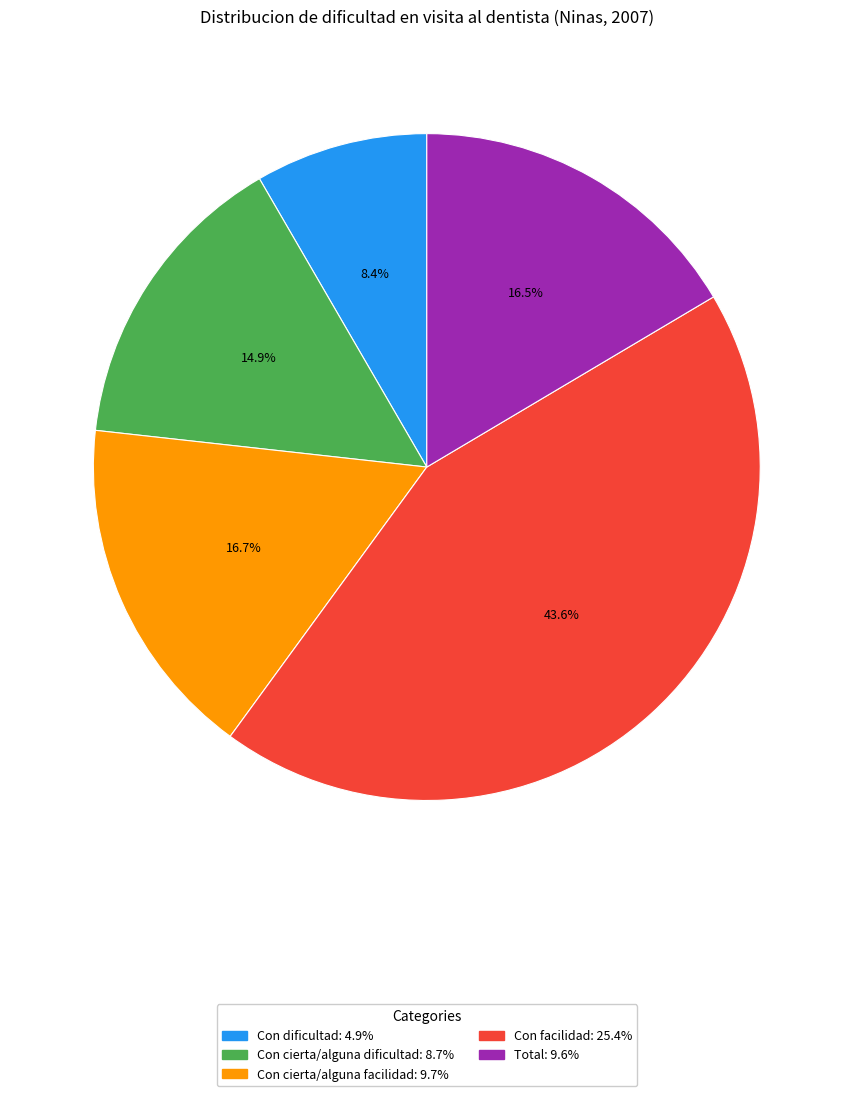

Is Con cierta/alguna dificultad the majority of the pie?

No